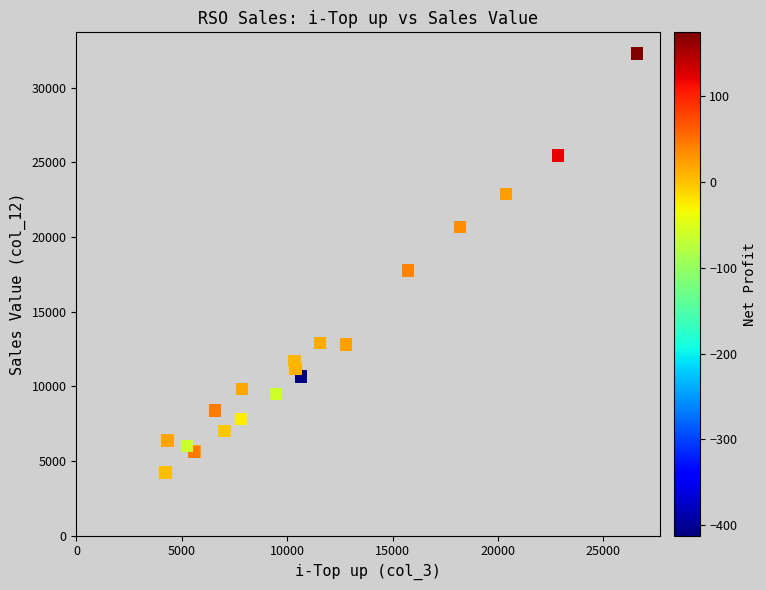

What Y value in the scatter plot is closest to 18253?

17746